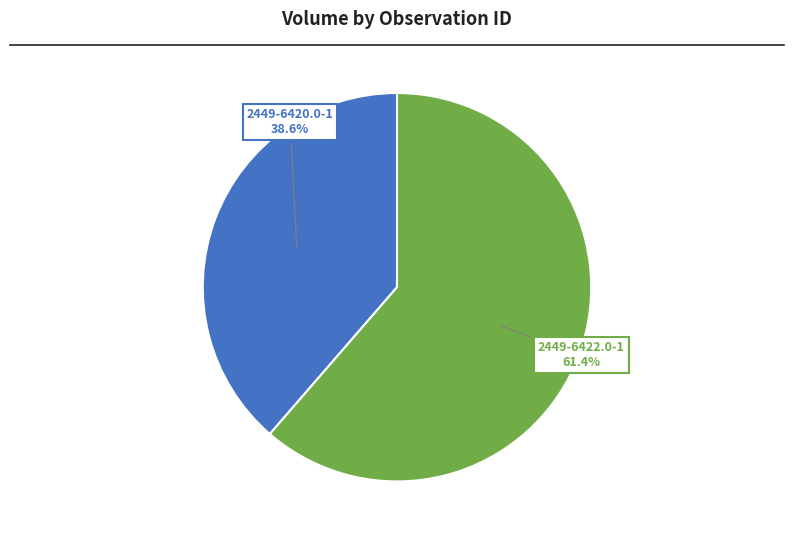

To the nearest percent, what is the difference between the 2449-6420.0-1 and 2449-6422.0-1 slice percentages?

23%